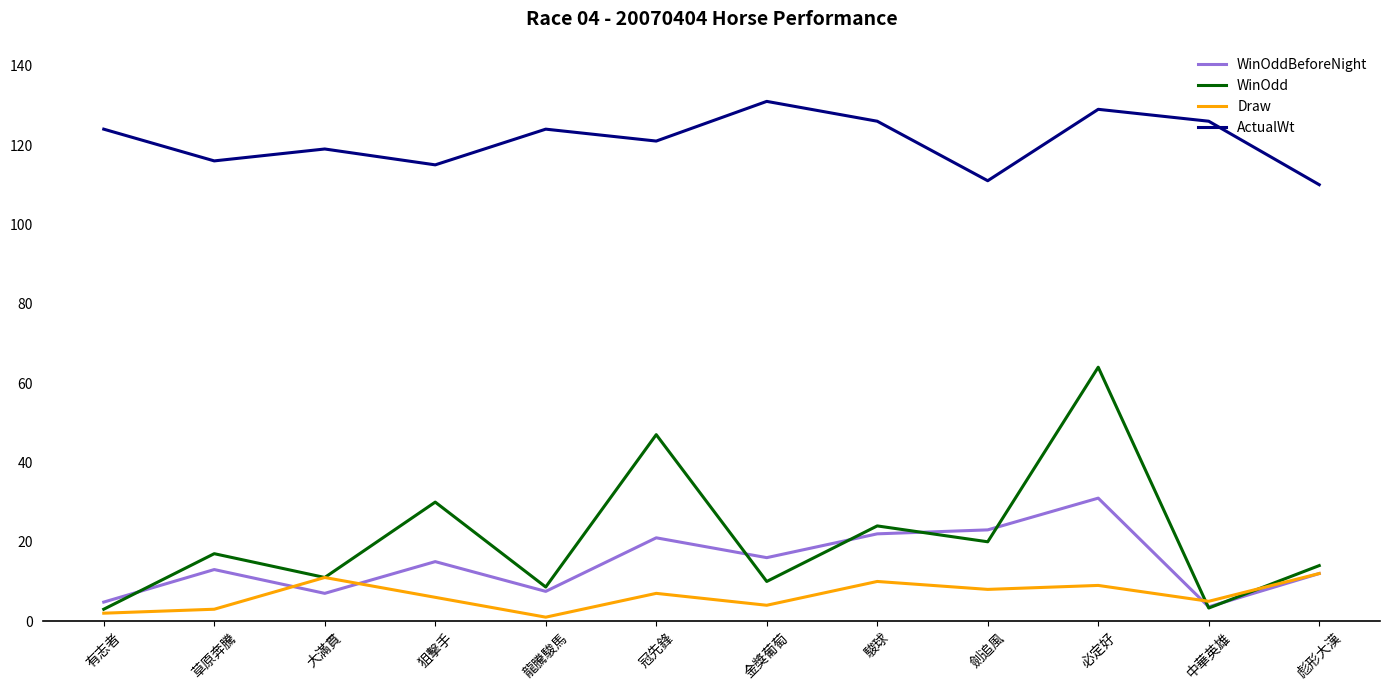

True or false: Draw and ActualWt cross at least once.

False